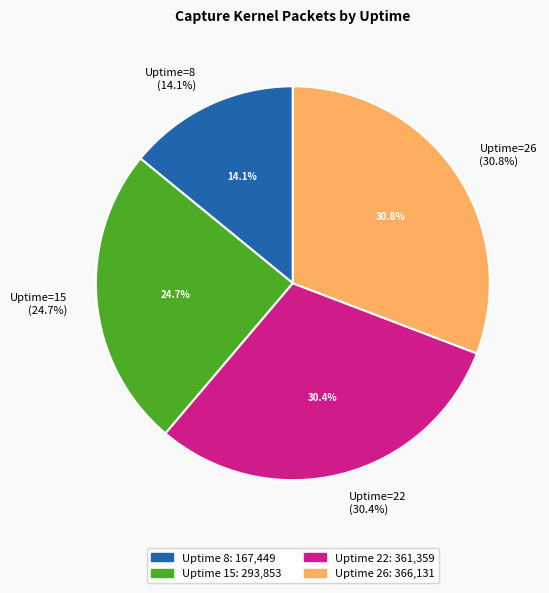

How much of the chart is everything except 15?

75.3%